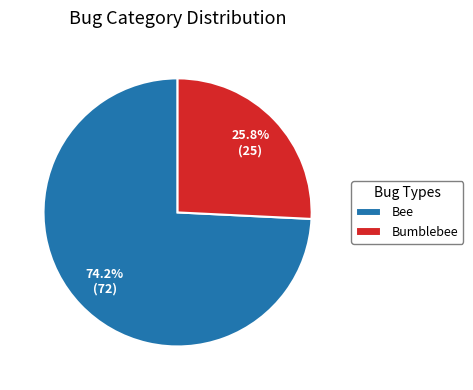

True or false: Bumblebee accounts for 16% of the total.

False